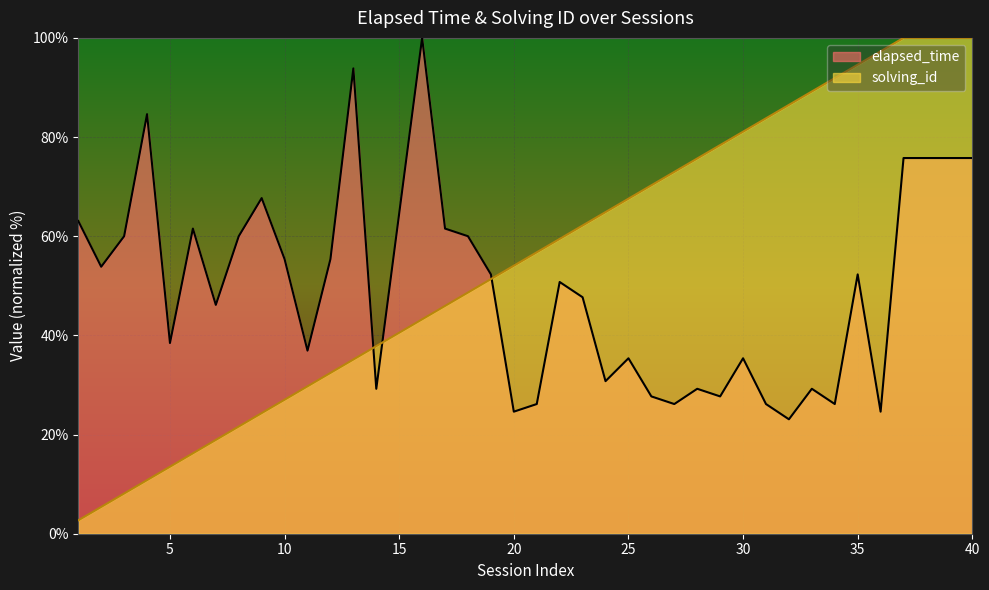

What value does the elapsed_time series have at 33?

29.2